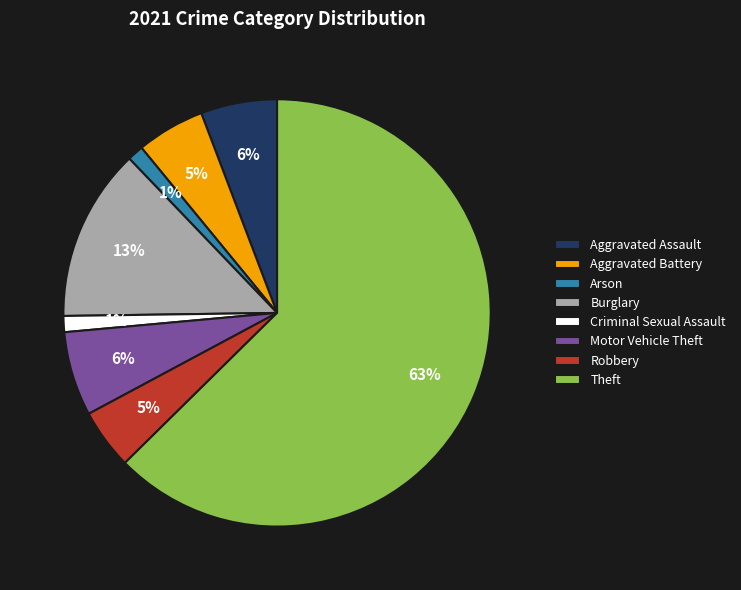

To the nearest percent, what percentage of the pie is Burglary?

13%